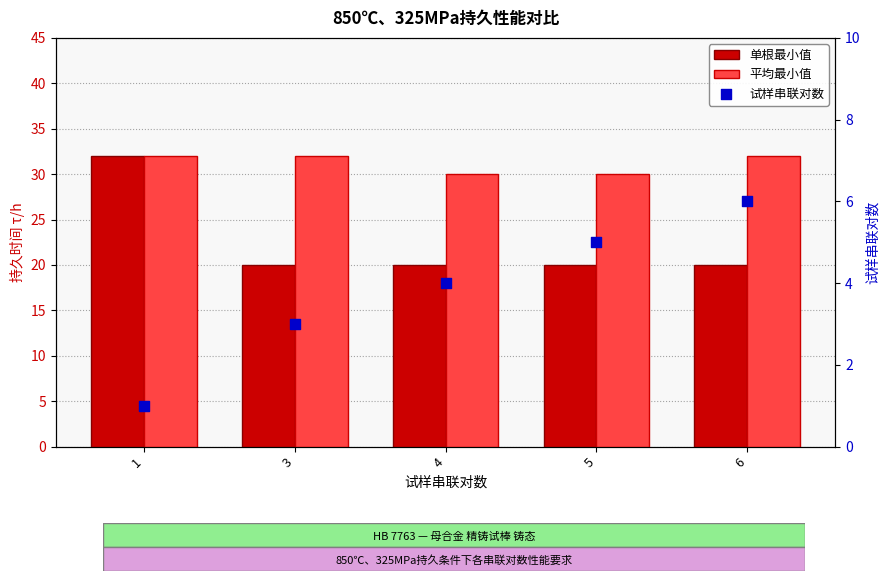

Is the value of 单根最小值 at 1 greater than the value of 试样串联对数 at 3?

Yes